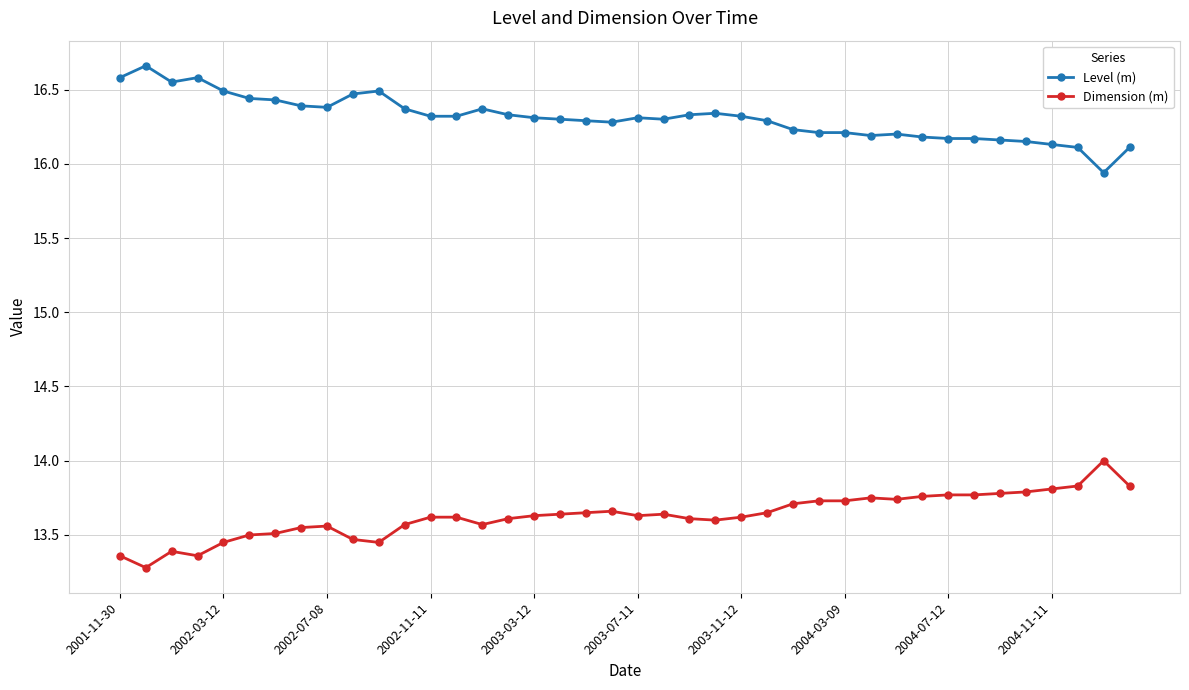

At how many categories does at least one series exceed 13?

40